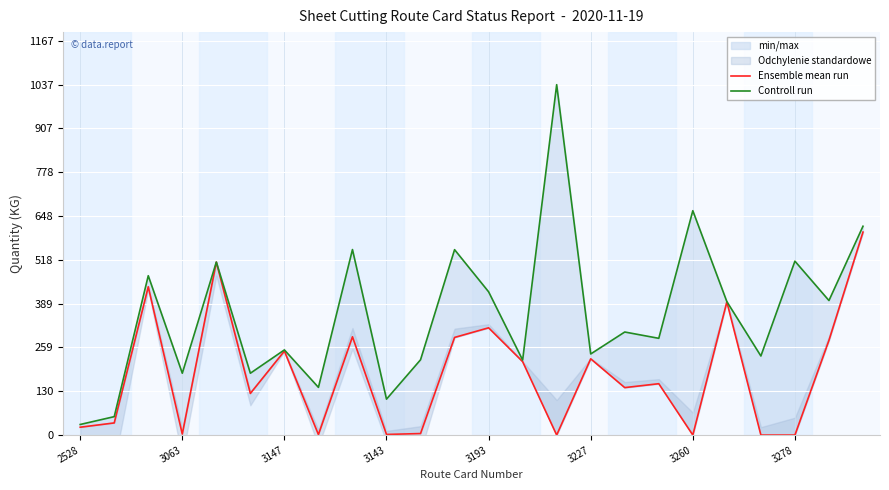

How many interior local peaks does the Ensemble mean run series have?

8